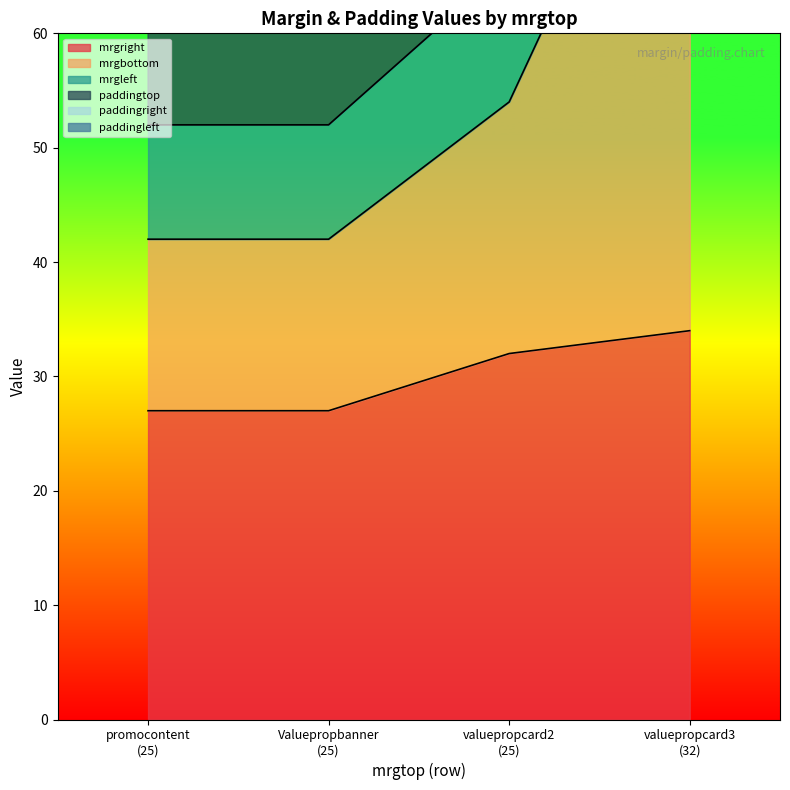

True or false: mrgright has more than 1 interior local peaks.

False